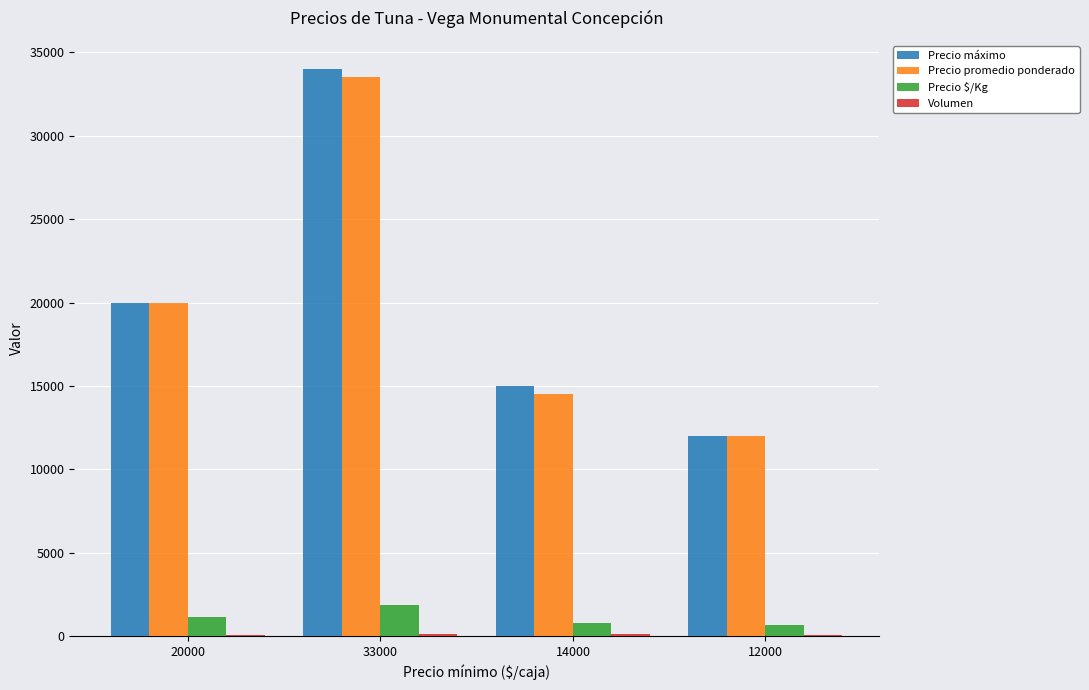

What is the sum of all Precio $/Kg values?

4445